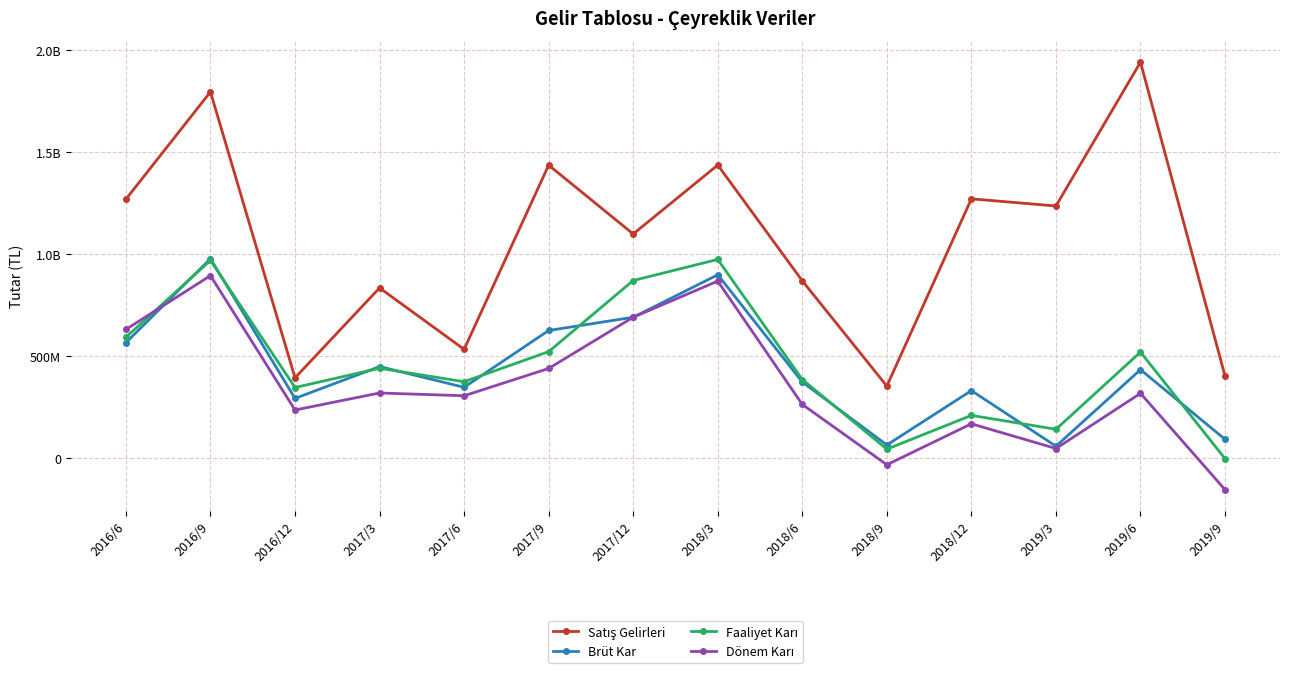

What is the difference between the maximum and minimum values in the Brüt Kar series?

917931000